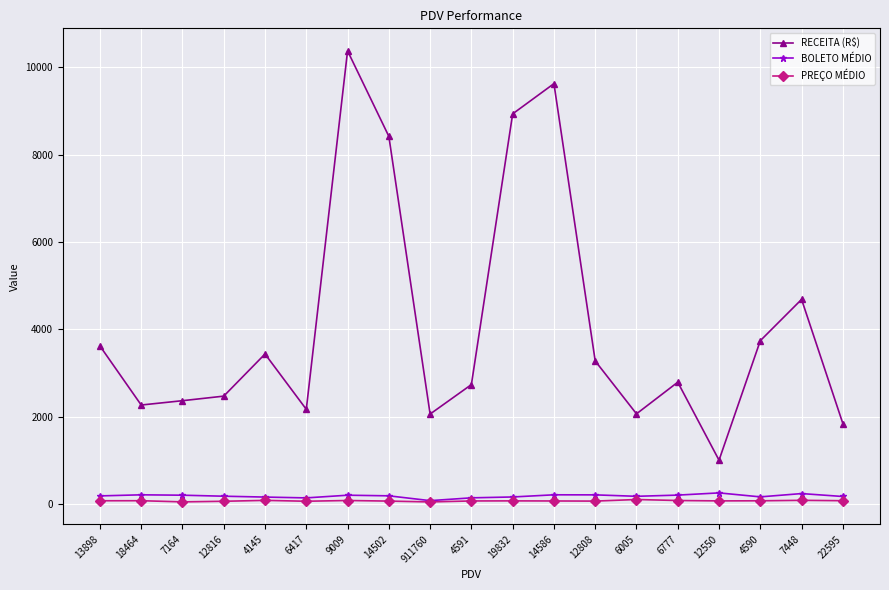

In RECEITA (R$), how many points are higher than both neighbors (excluding endpoints)?

5